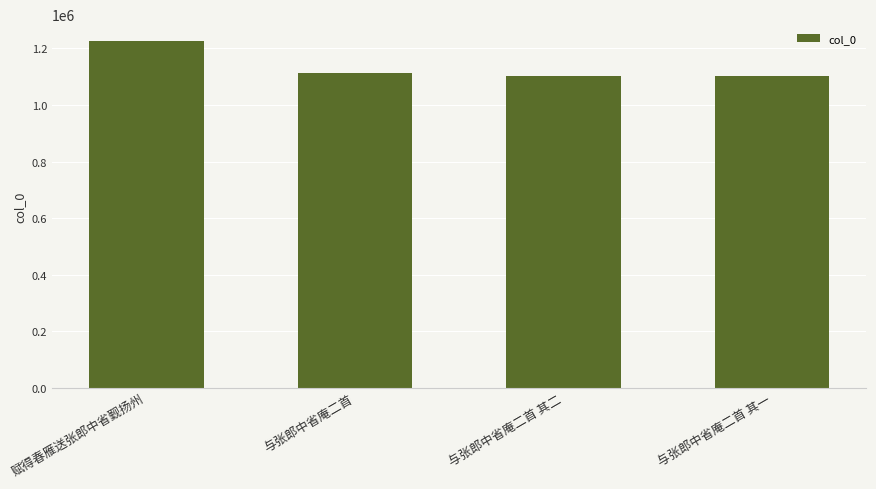

What is the label of the 3rd bar from the right?

与张郎中省庵二首